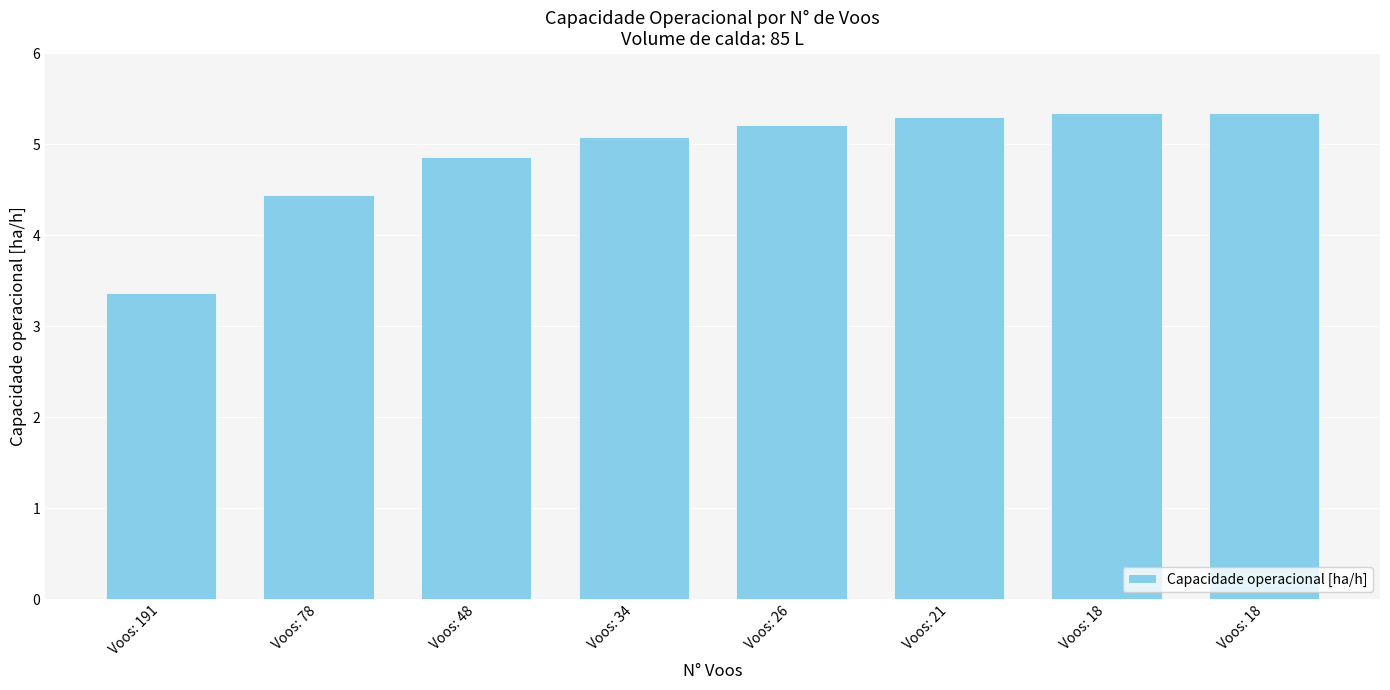

How many bars are there in total?

8